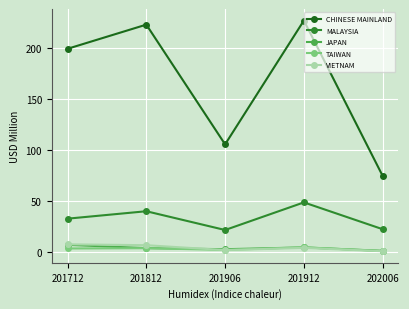

Is it true that TAIWAN equals 5.0 at 201912?

True